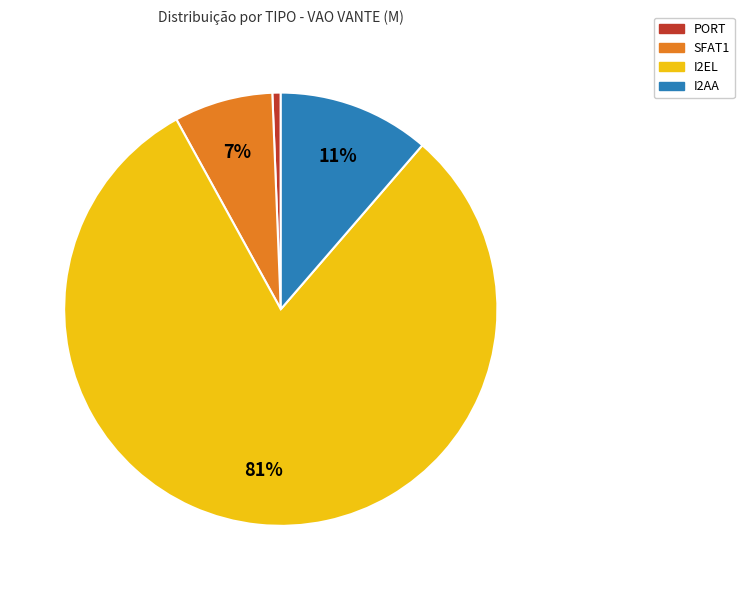

To the nearest percent, what is the difference between the largest and smallest slice percentages?

80%